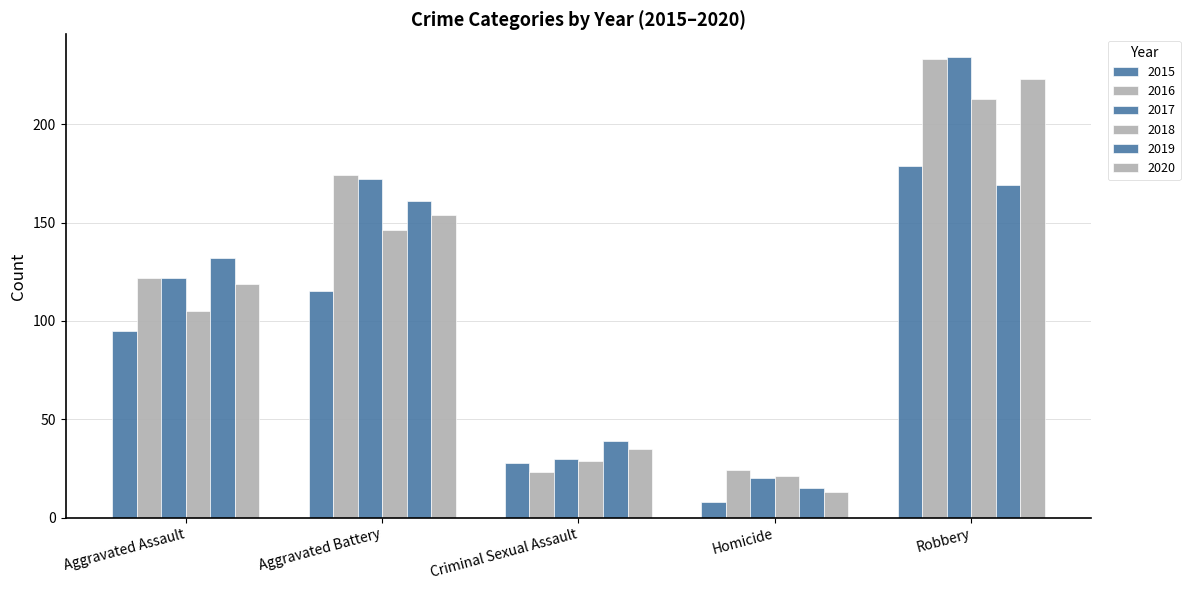

Are the bars horizontal?

No